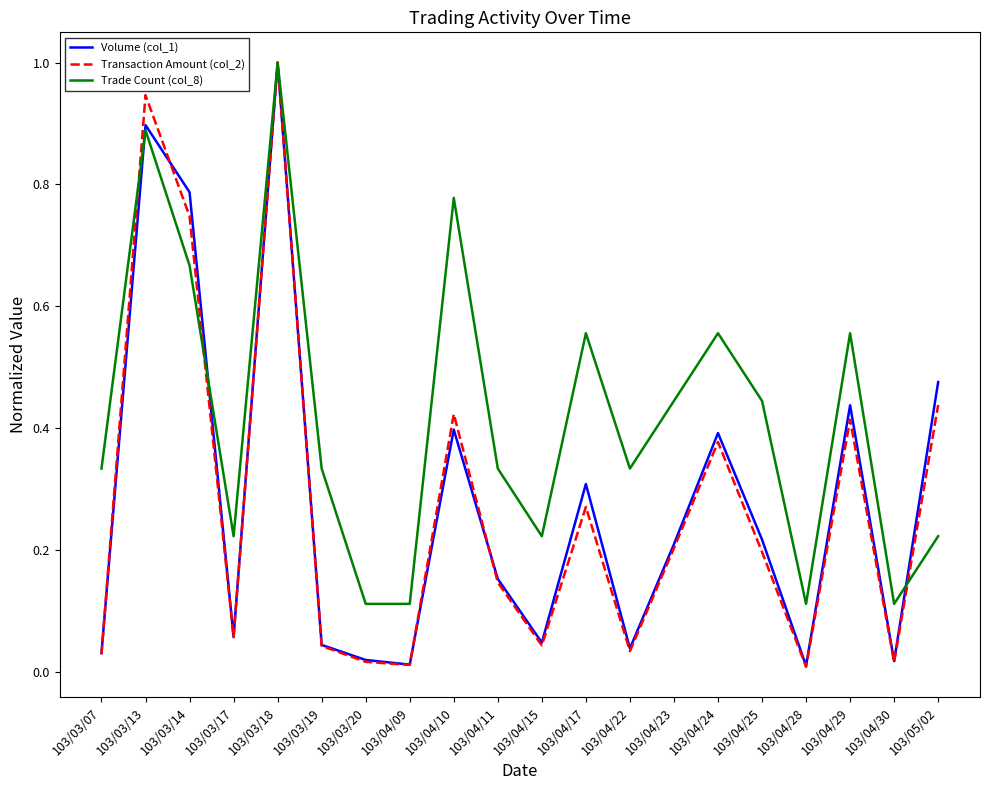

What are all the series names shown in the legend?

Volume (col_1), Transaction Amount (col_2), Trade Count (col_8)